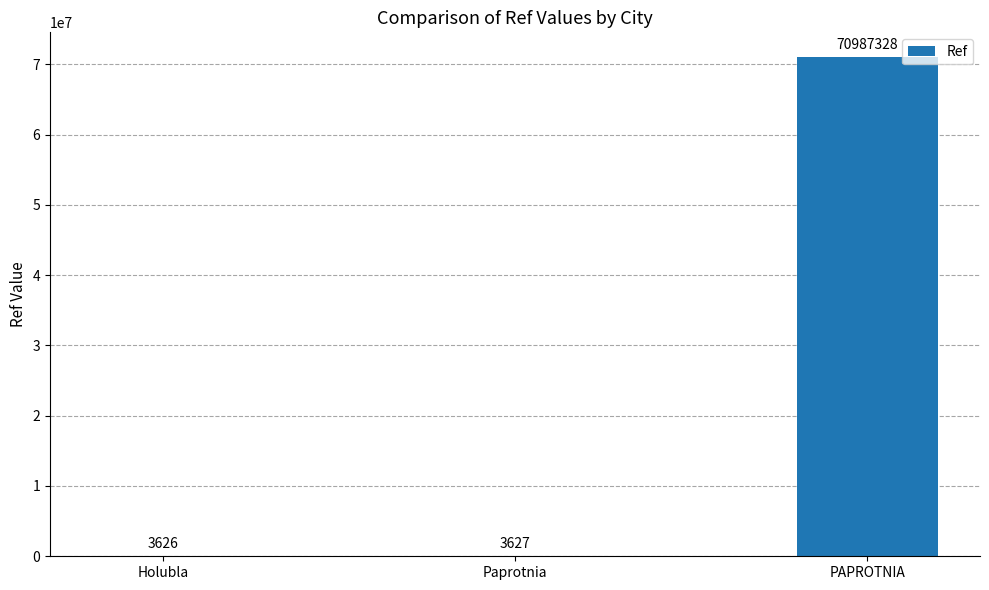

Reading left to right, what are all the values shown in this chart?

3626	3627	70987328